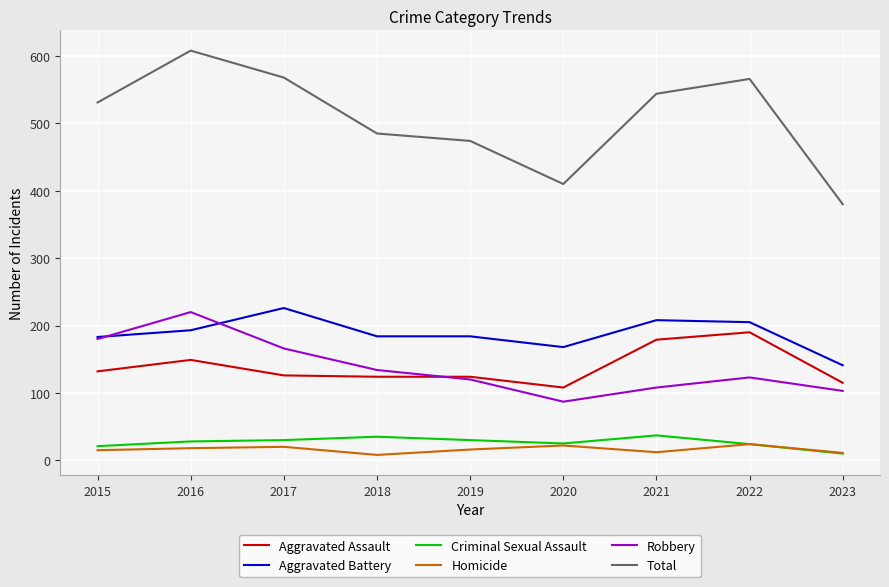

What is the smallest value displayed?

8